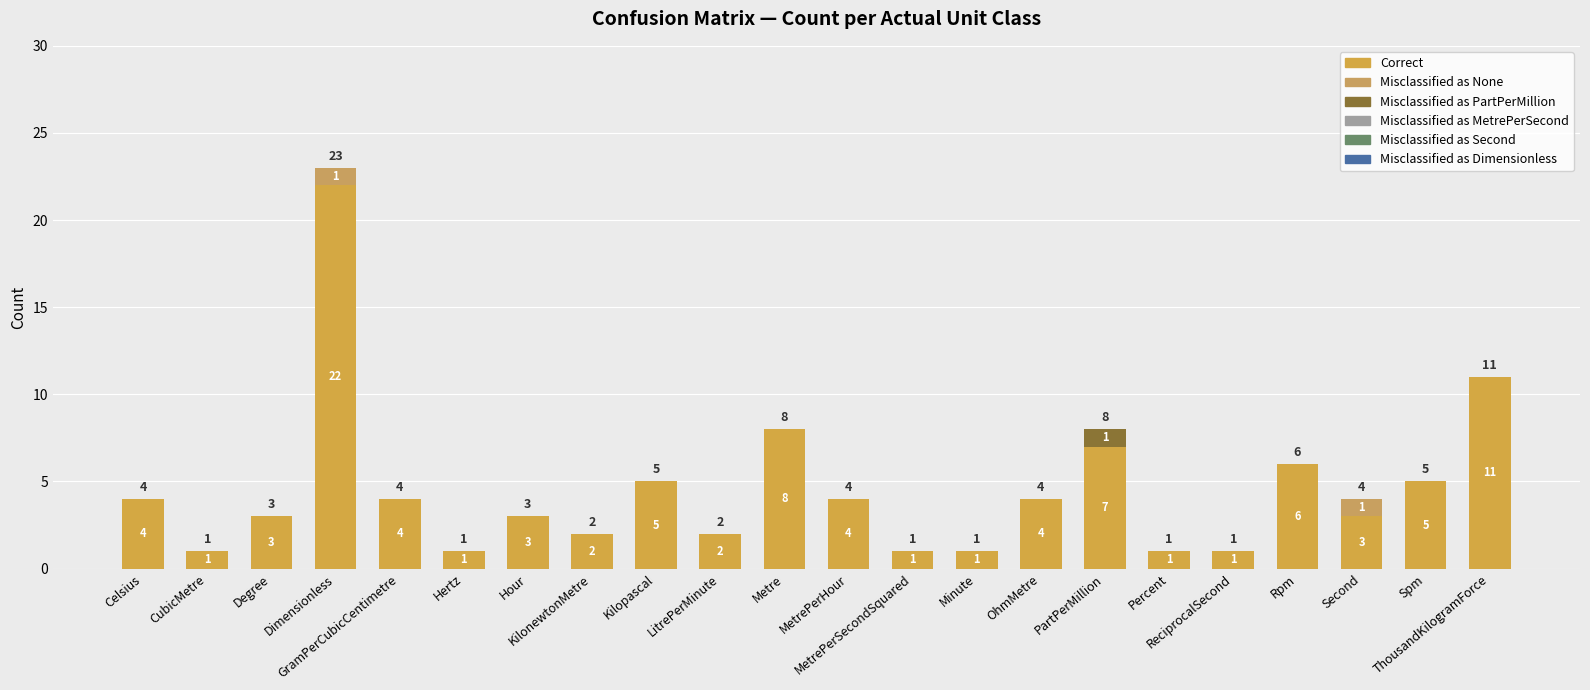

The Correct series shows 4 at Celsius. True or false?

True